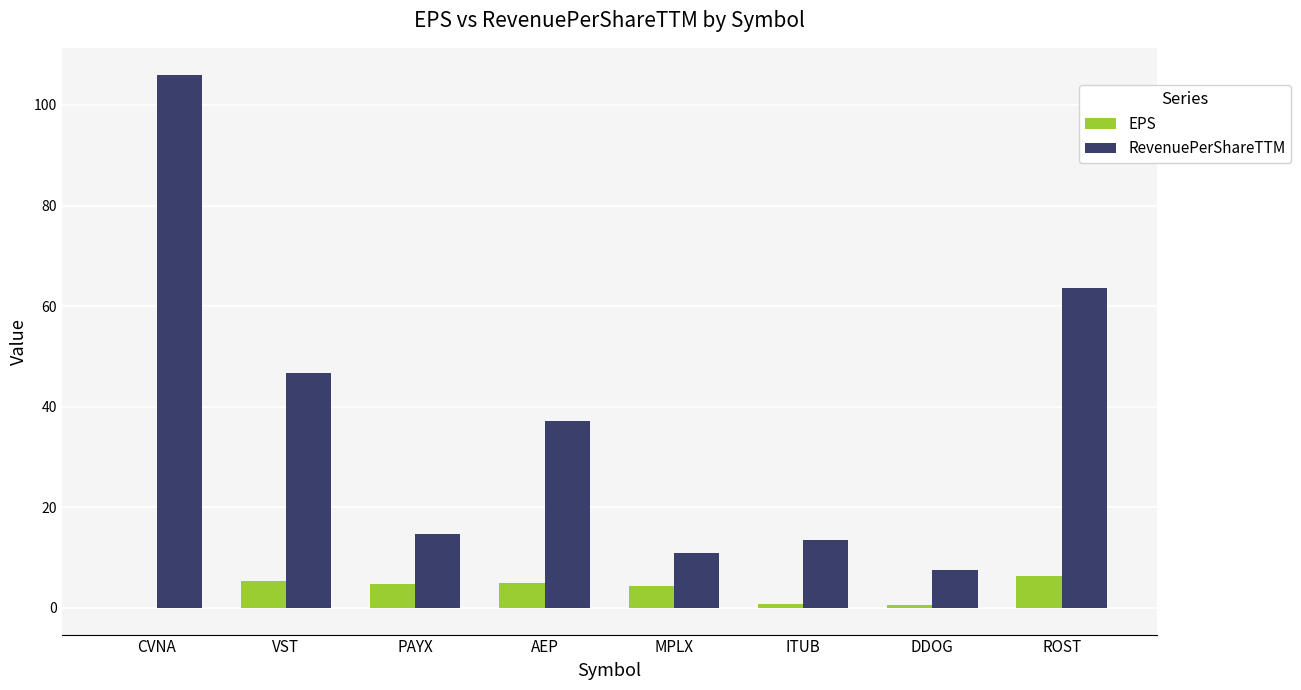

Read the EPS value at PAYX.

4.8